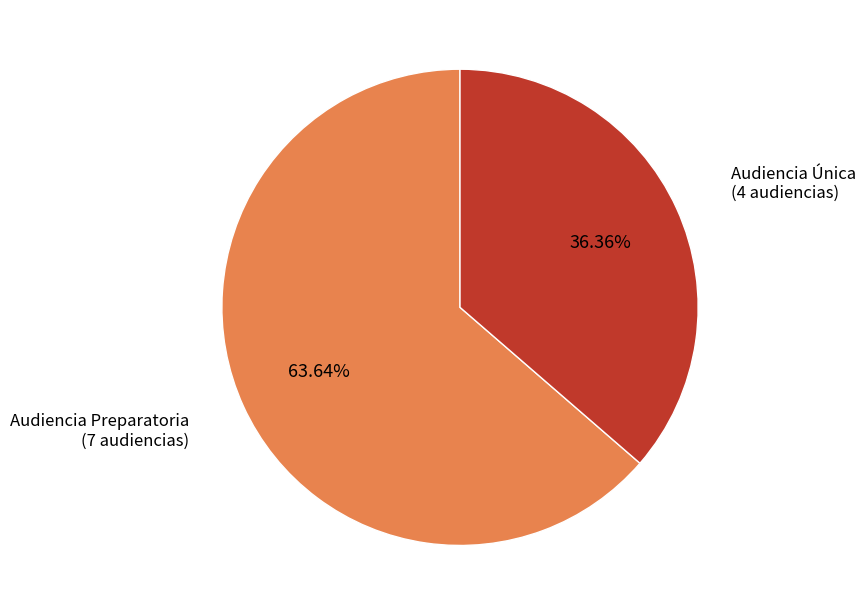

To the nearest percent, what is the average slice percentage?

50%